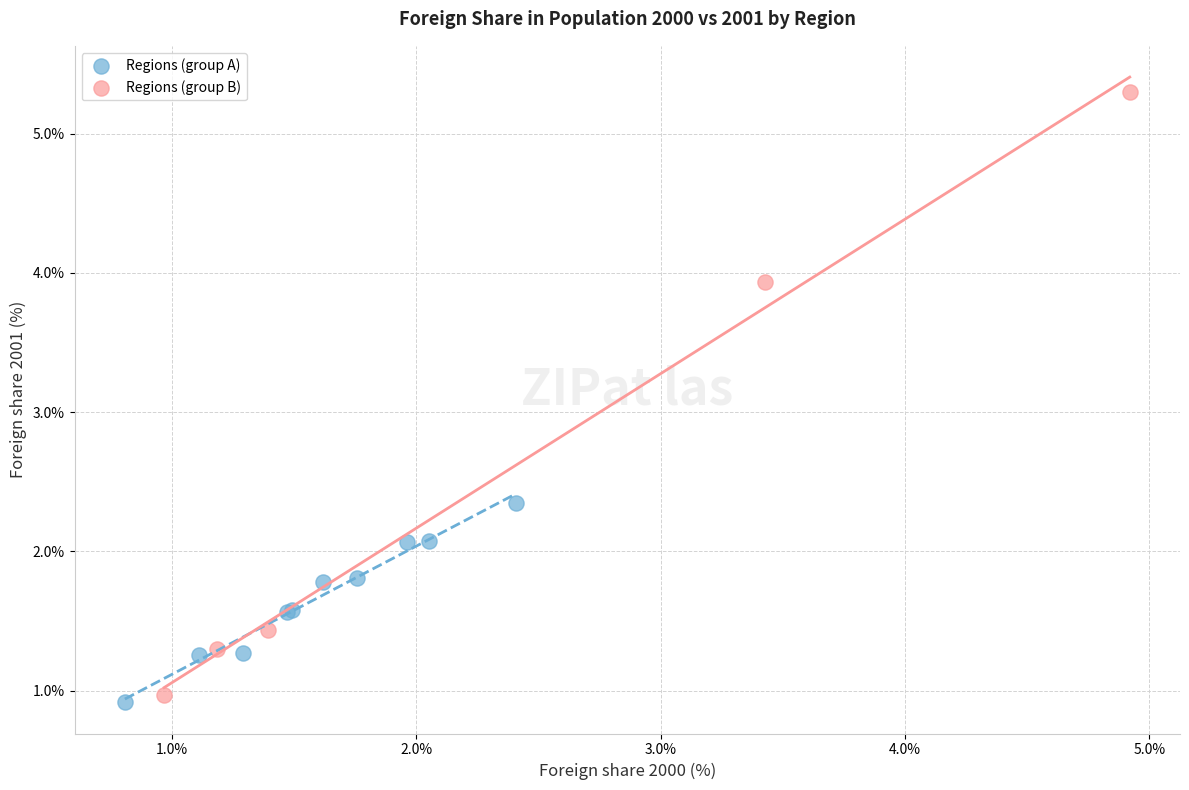

Which series reaches the maximum Y coordinate?

Regions (group B)